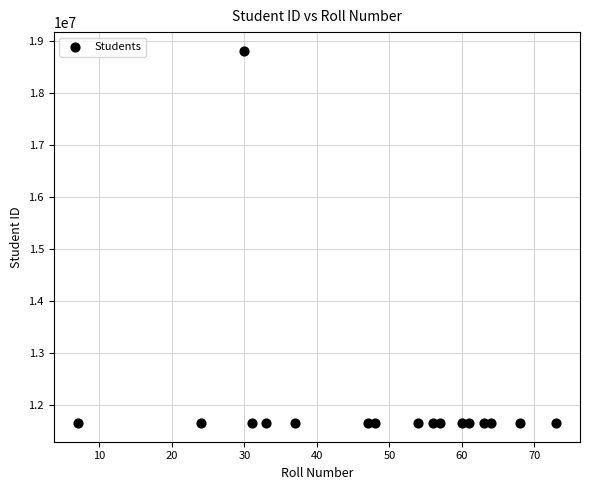

What is the range of Y values (max minus min)?

7166672